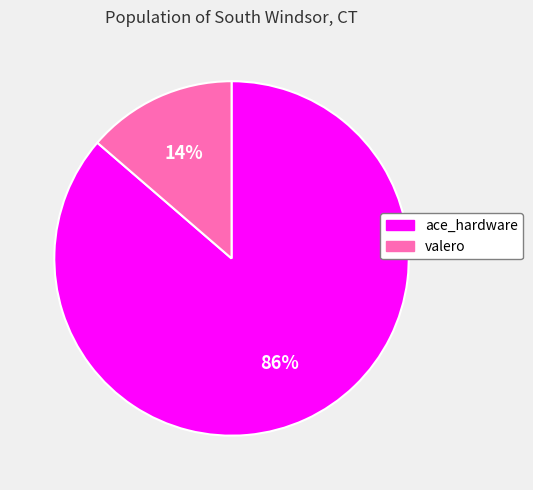

What percentage is the ace_hardware slice, to the nearest percent?

86%